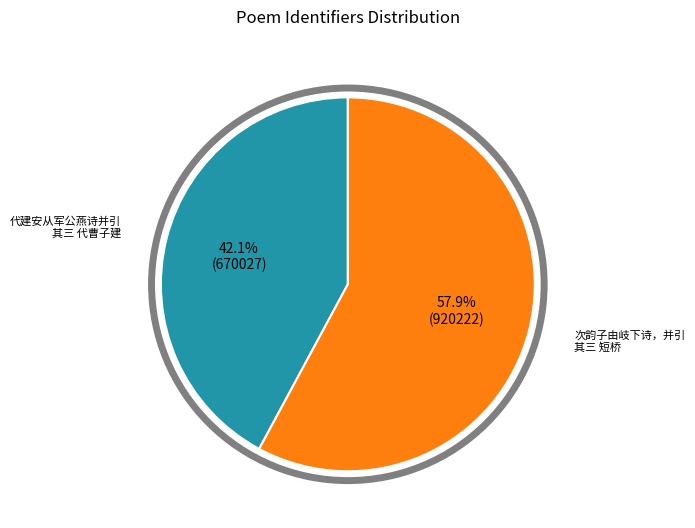

How many segments does this pie chart have?

2